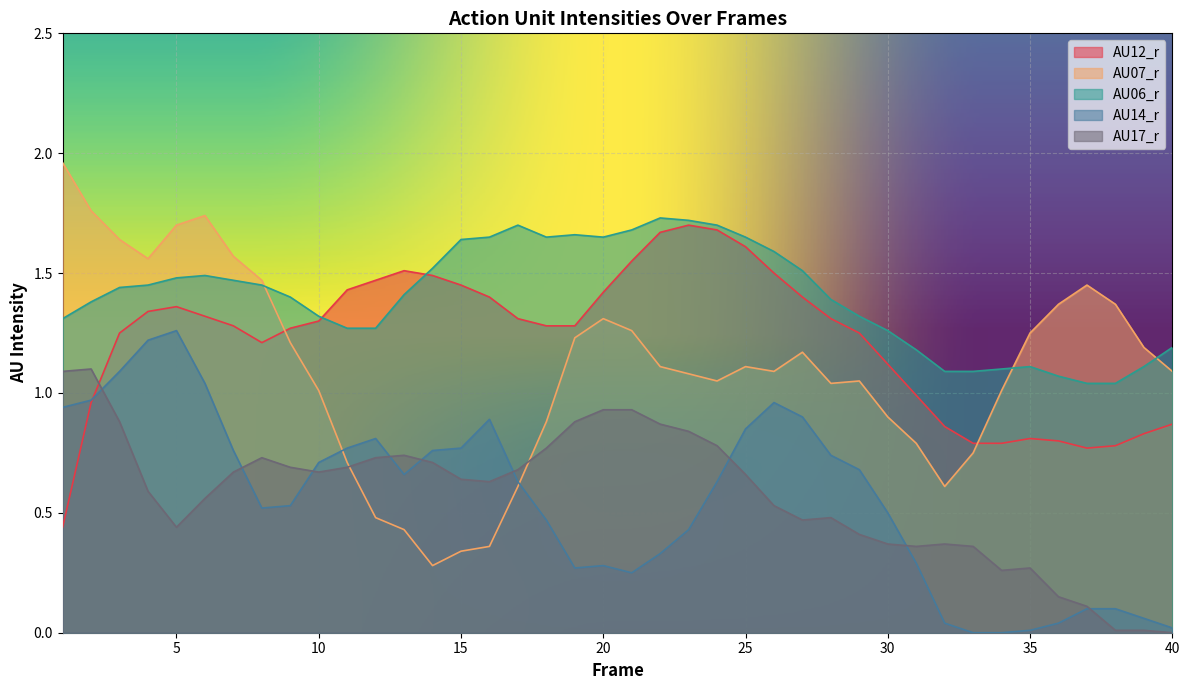

How many distinct data groups are displayed?

5